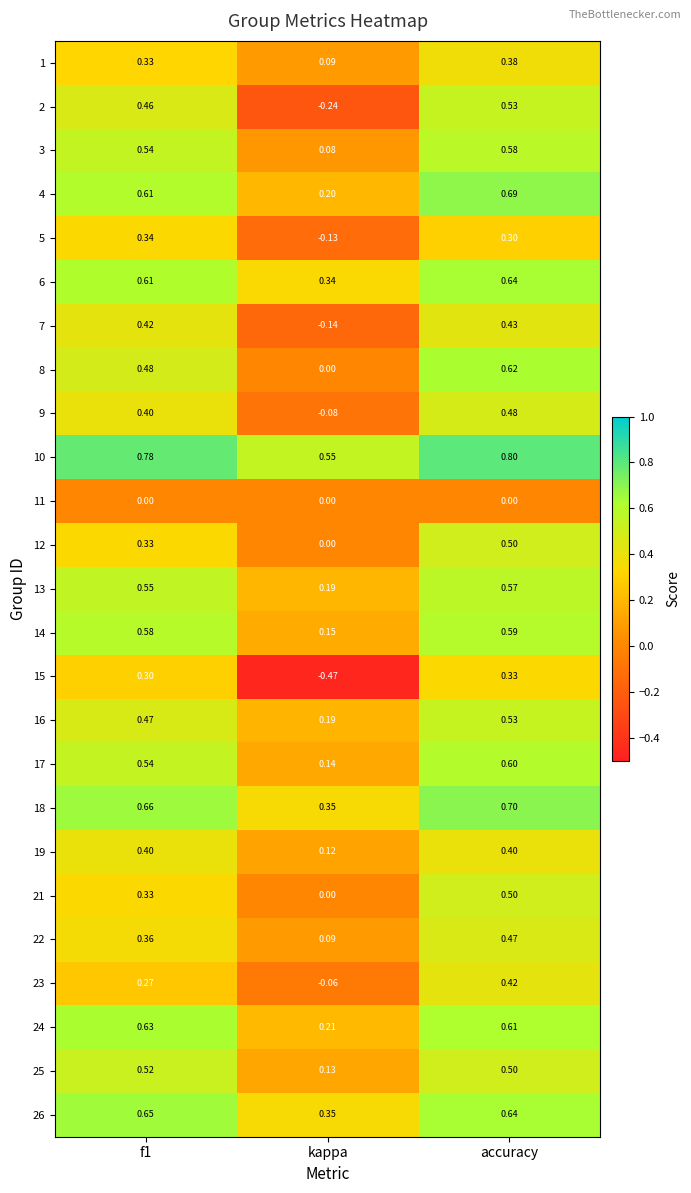

Which category has the highest value across all series?

accuracy